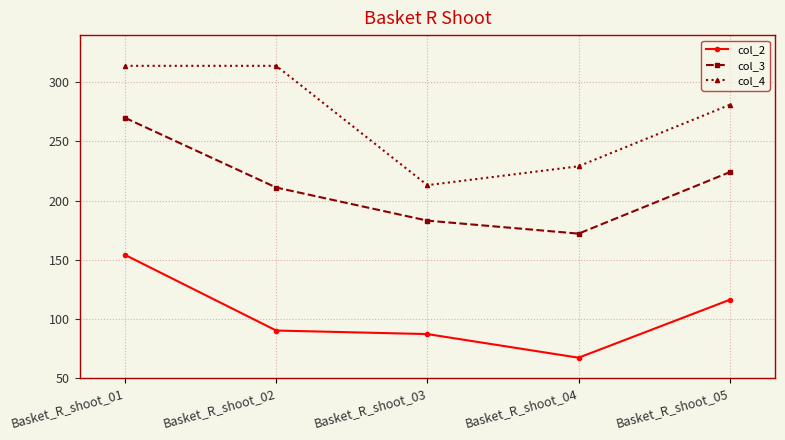

What is the sum of the col_2 values at Basket_R_shoot_02 and Basket_R_shoot_05?

206